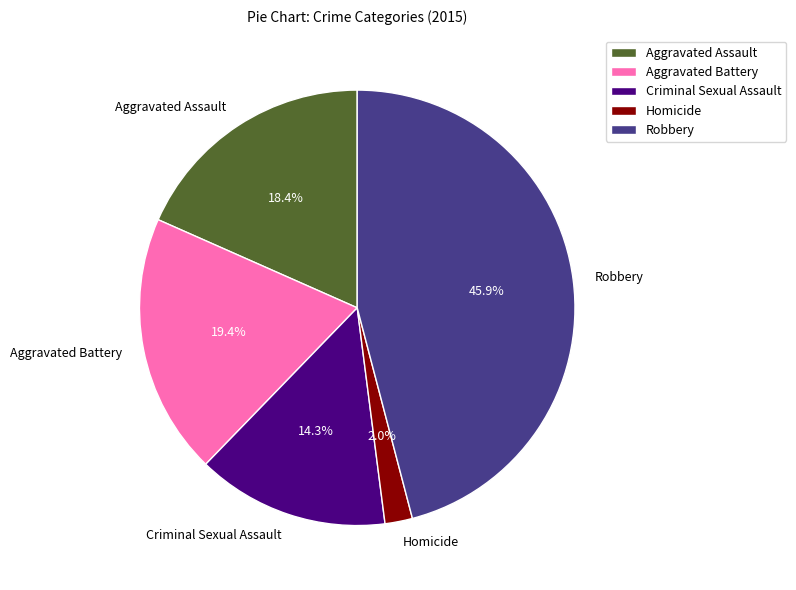

Count the number of slices in the pie.

5